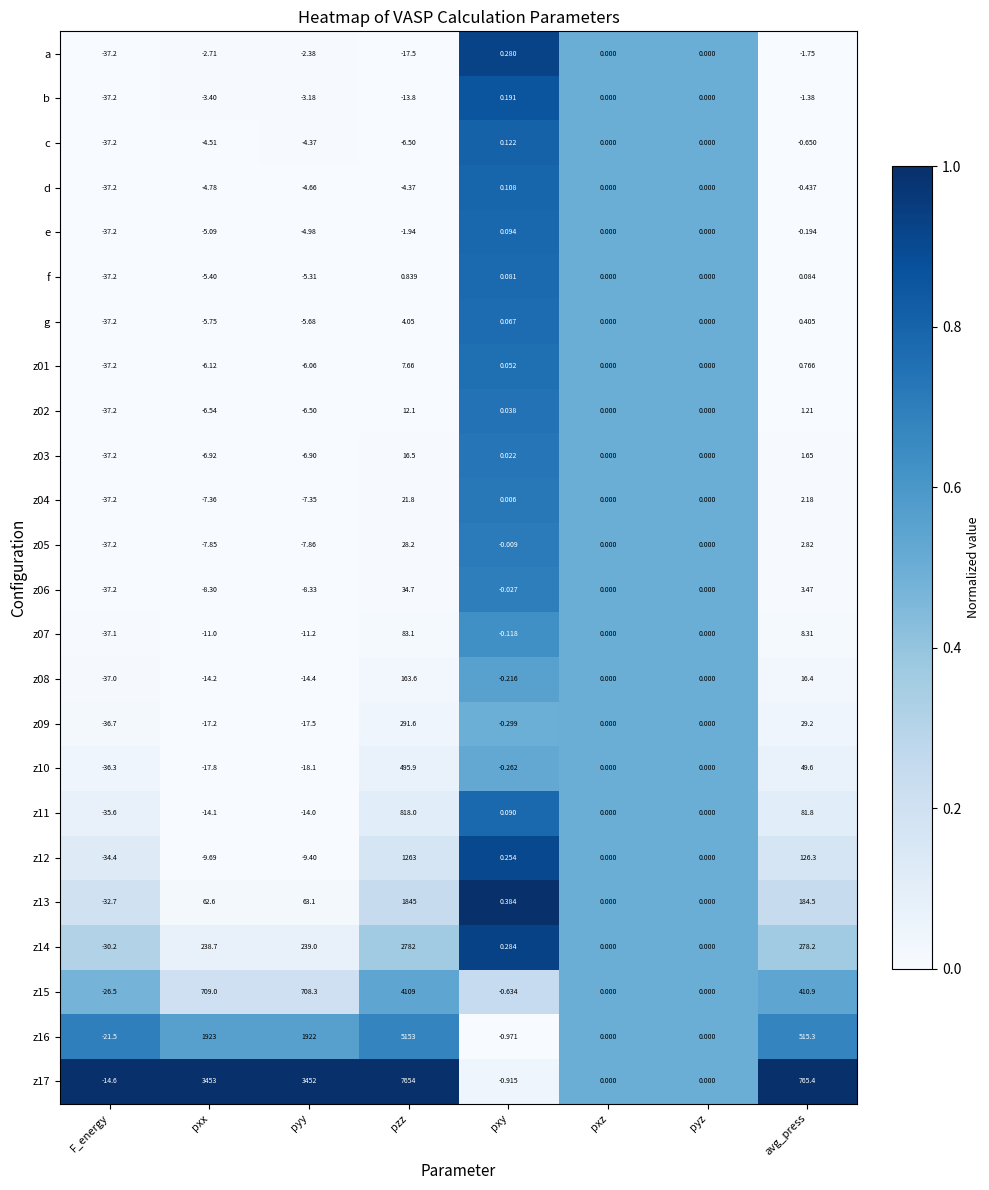

At which label does z05 reach its peak?

pzz